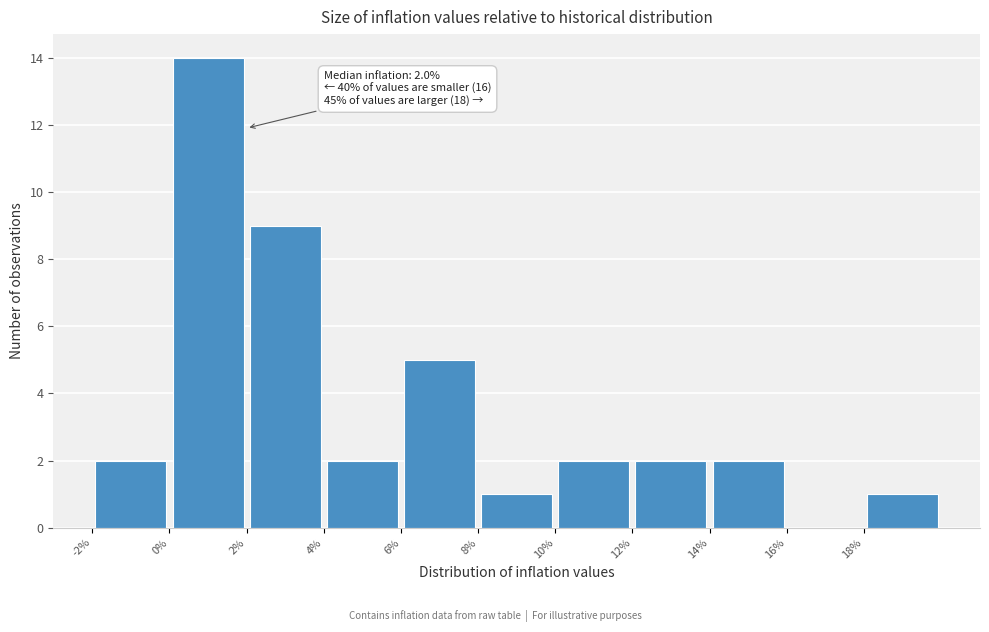

Which range on the x-axis has the tallest bar?

0 to 2